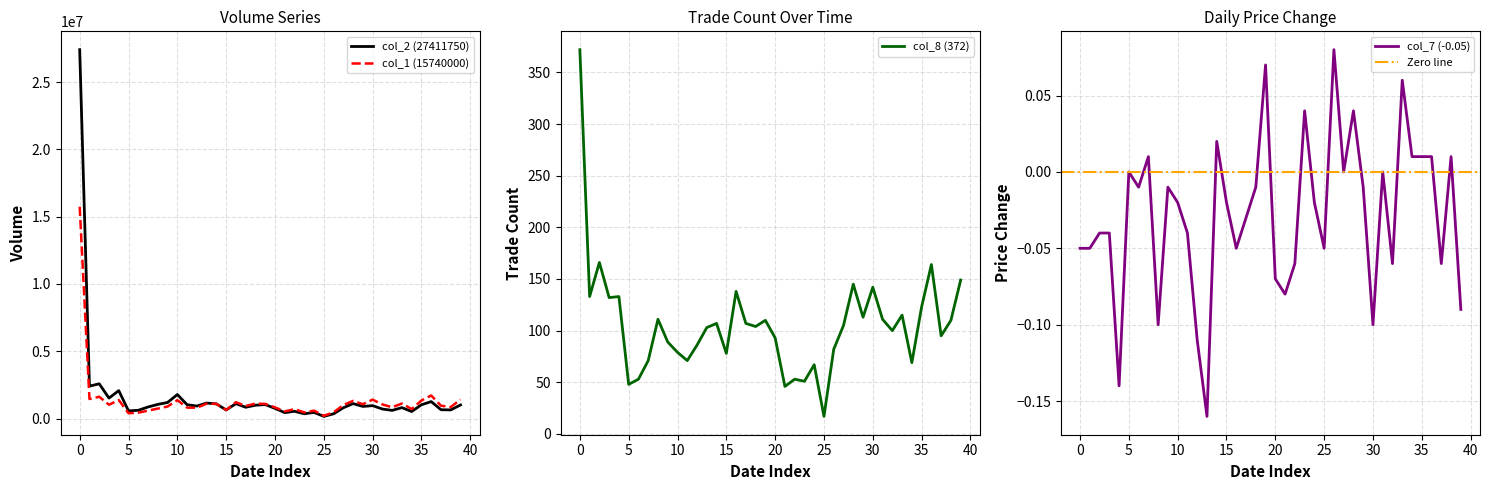

What is the average value of the col_8 (372) series?

106